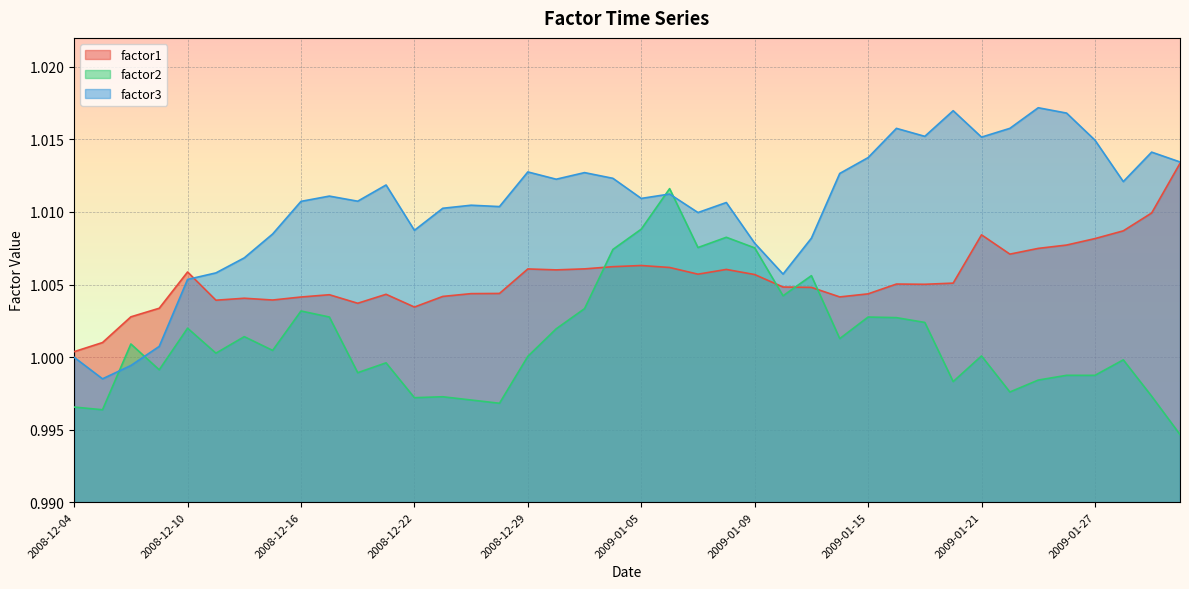

How many interior local peaks does the factor3 series have?

11